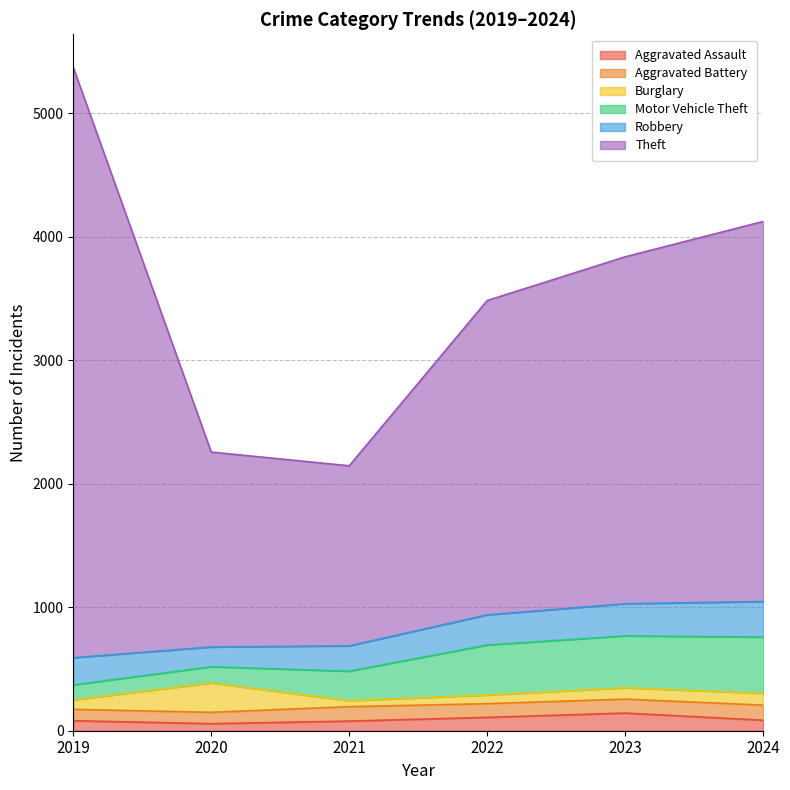

Which series has the largest range (max minus min)?

Theft